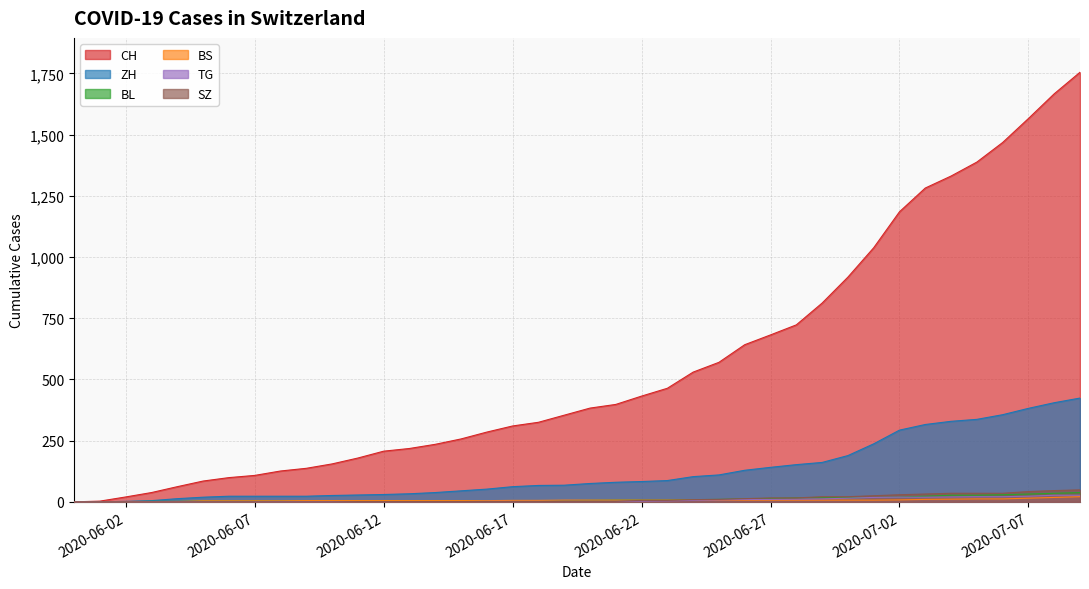

Reading left to right, list all the values displayed in this chart.

CH: 0	3	20	38	62	85	99	108	126	137	155	179	207	218	235	257	285	310	325	354	383	398	432	464	530	570	642	682	723	812	918	1038	1185	1282	1331	1388	1468	1566	1667	1755
ZH: 0	0	2	5	13	19	23	23	23	23	26	28	30	33	38	45	52	62	67	68	75	80	83	87	103	110	129	141	152	161	189	237	293	316	329	337	356	382	405	424
BL: 0	1	1	2	2	3	3	3	3	3	4	4	4	4	4	4	5	5	5	5	6	7	7	7	9	10	12	14	16	17	17	18	19	23	27	27	29	32	35	38
BS: 0	0	0	1	1	4	4	4	4	5	5	5	5	5	5	5	5	6	6	7	7	7	7	7	7	7	7	7	7	7	7	7	8	10	11	12	12	15	18	21
TG: 0	0	0	0	0	0	0	0	1	1	1	1	1	1	1	1	2	2	2	2	2	2	3	4	6	8	10	10	11	12	15	18	19	19	20	21	21	23	27	27
SZ: 0	0	0	0	0	0	0	0	0	0	0	1	1	1	1	1	1	1	1	2	2	2	6	6	9	10	13	16	16	21	21	25	29	32	35	35	35	42	46	49